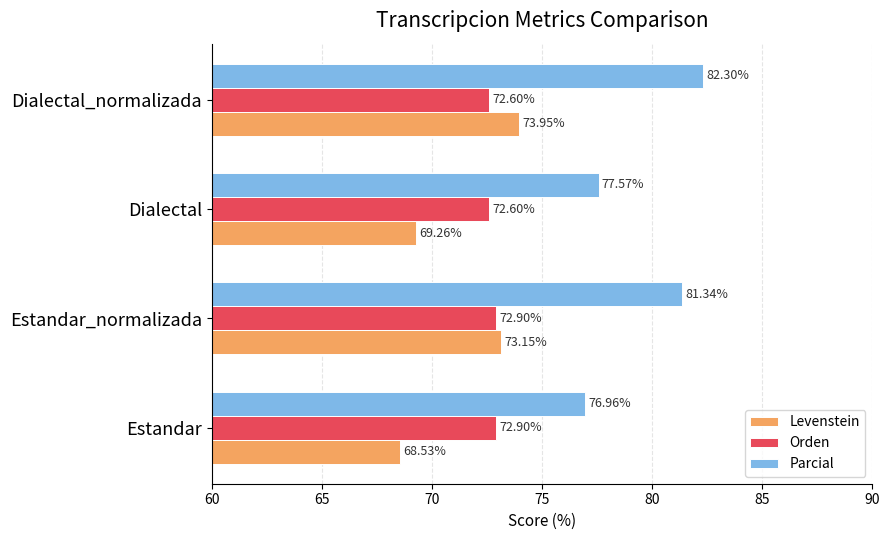

Count the Orden values in the range 72 to 73.

4